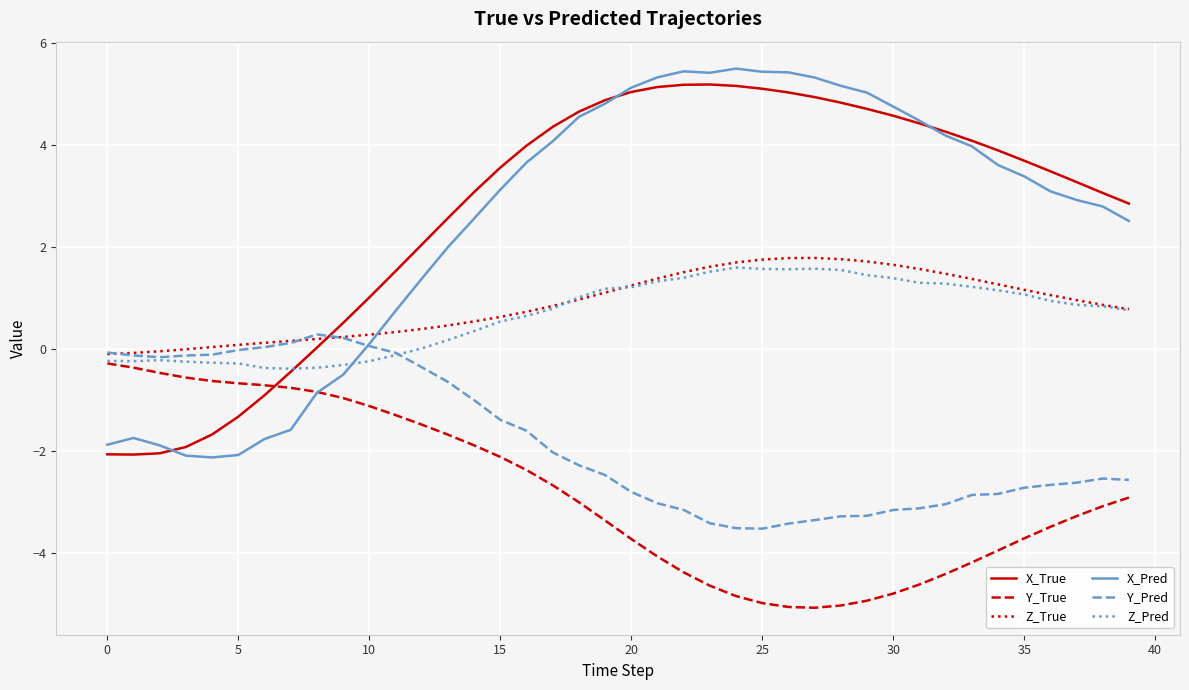

True or false: Z_True and X_Pred intersect in this chart.

True